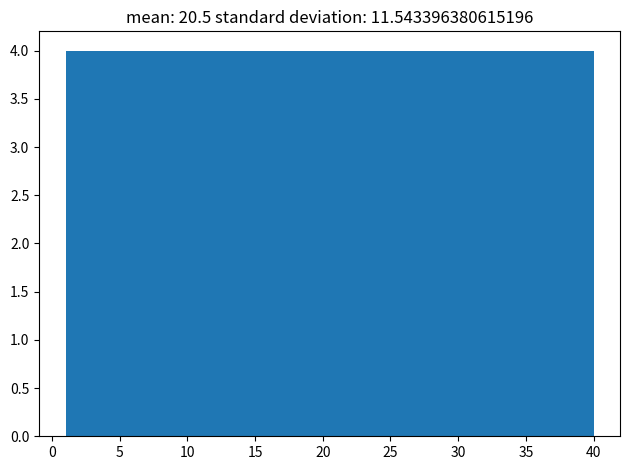

Reading left to right, transcribe this chart: for each bar, give the range it covers on the x-axis and its height. Neither the bar edges nor the heights are printed on the chart, so give them approximately, as read against the axes.

1.0 to 4.9: 4
4.9 to 8.8: 4
8.8 to 12.7: 4
12.7 to 16.6: 4
16.6 to 20.5: 4
20.5 to 24.4: 4
24.4 to 28.3: 4
28.3 to 32.2: 4
32.2 to 36.1: 4
36.1 to 40.0: 4